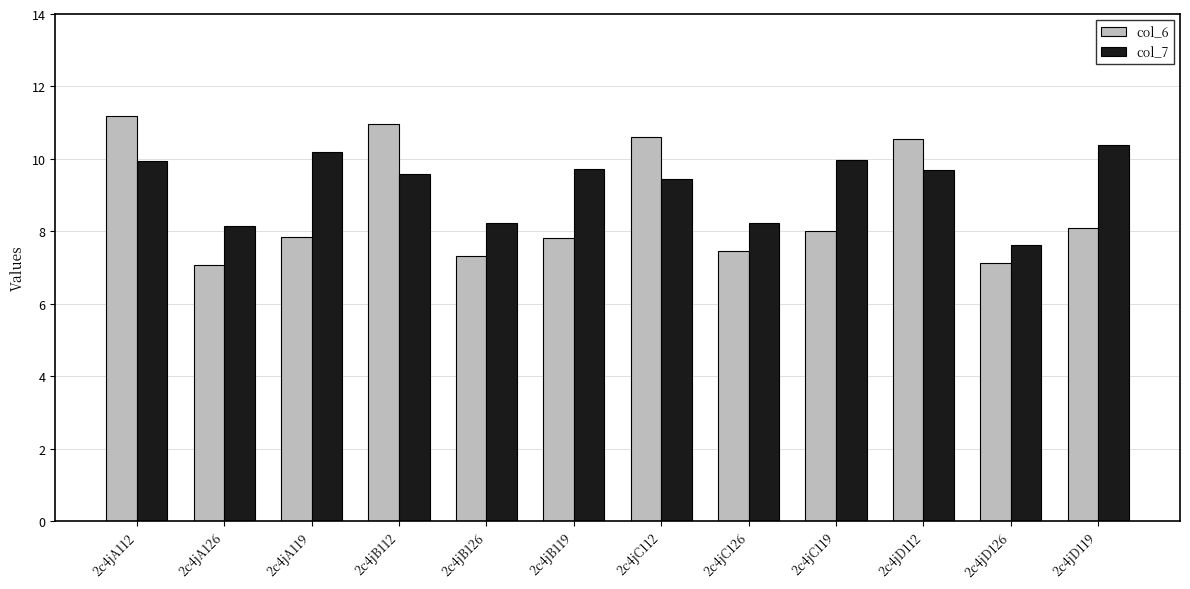

True or false: col_6 has a value of 3.9 at 2c4jD126.

False